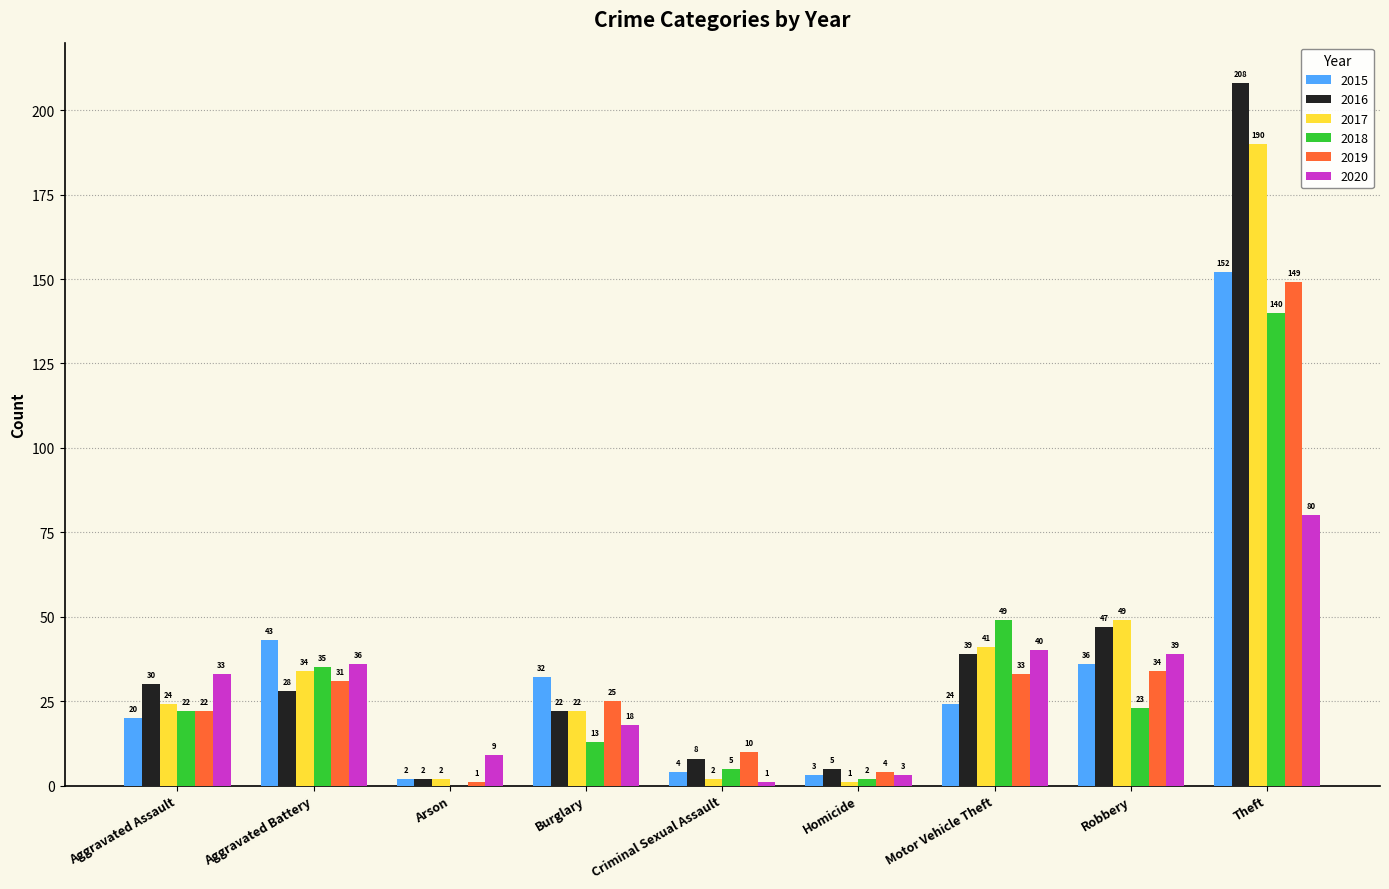

Reading right to left, transcribe all the data shown in this chart.

2015: 152	36	24	3	4	32	2	43	20
2016: 208	47	39	5	8	22	2	28	30
2017: 190	49	41	1	2	22	2	34	24
2018: 140	23	49	2	5	13	0	35	22
2019: 149	34	33	4	10	25	1	31	22
2020: 80	39	40	3	1	18	9	36	33